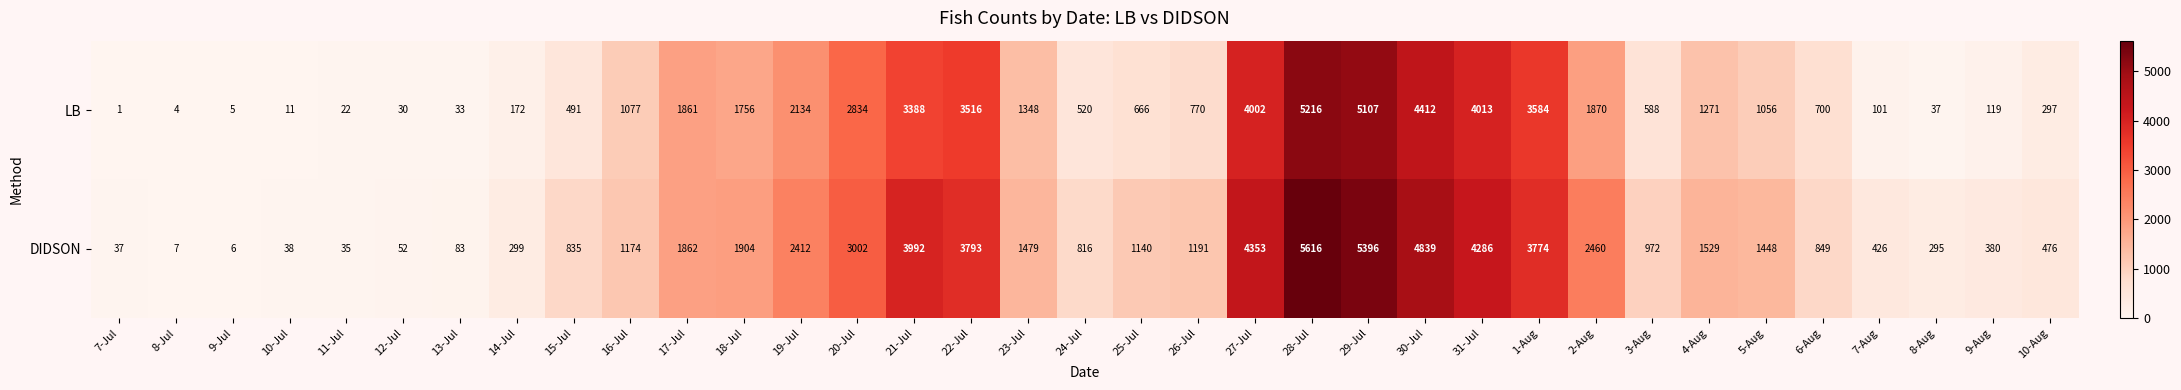

What is the greatest value displayed?

5616